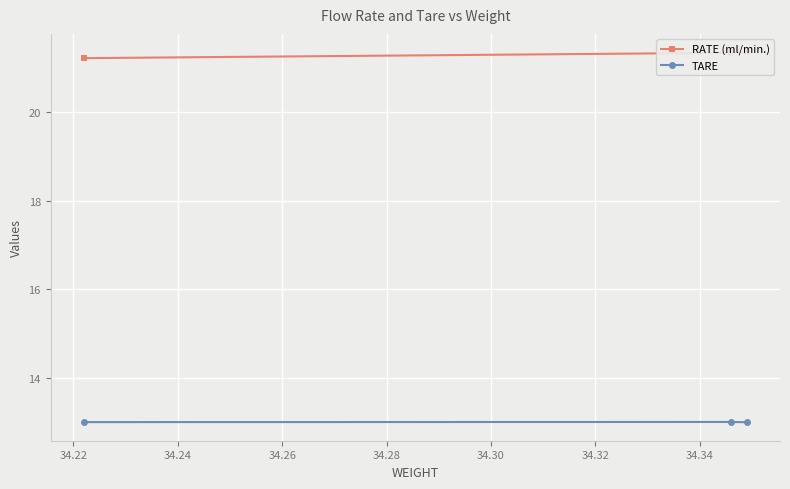

What is the maximum value for TARE?

13.0